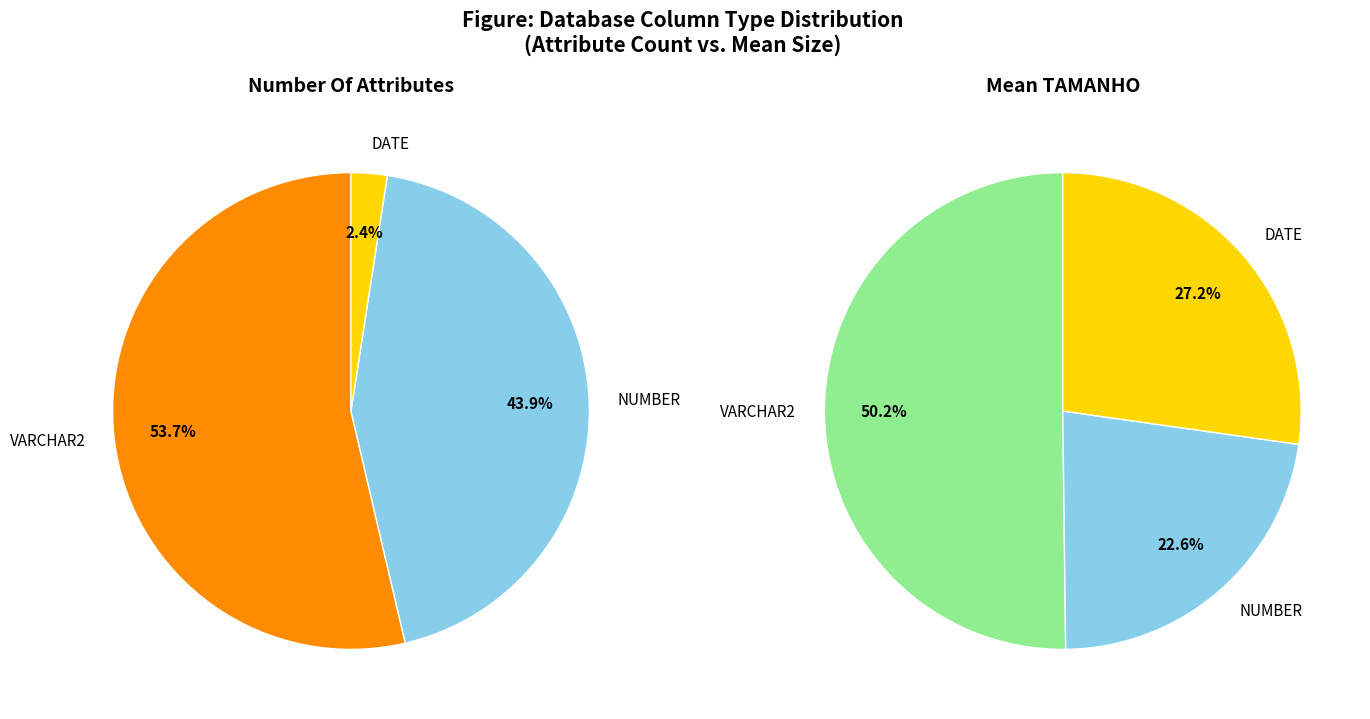

How many segments does this pie chart have?

3